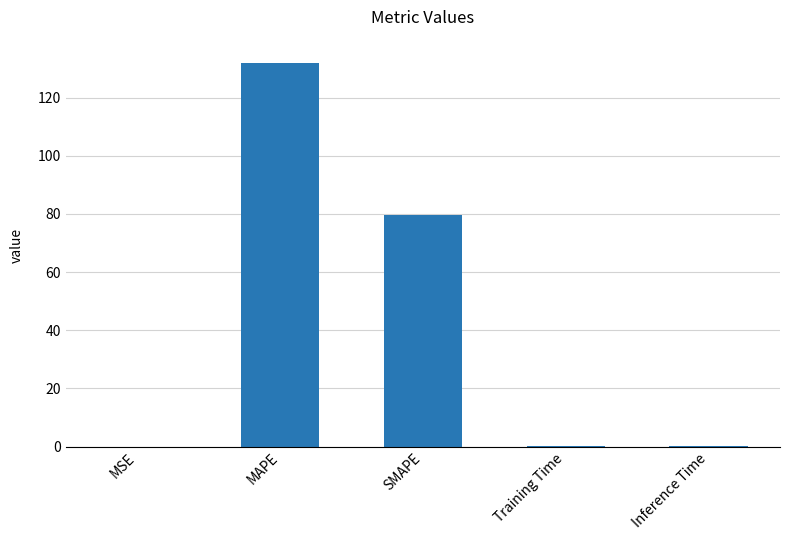

What is the maximum value shown in the chart?

131.9